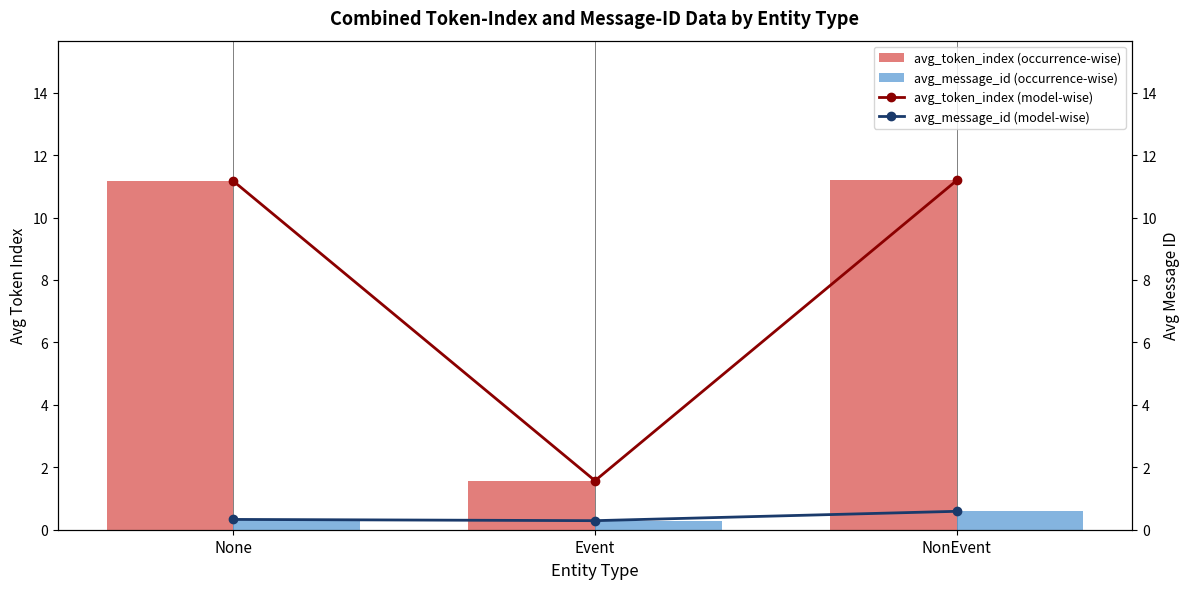

What is the difference between the maximum and minimum values in the avg_token_index (model-wise) series?

9.6